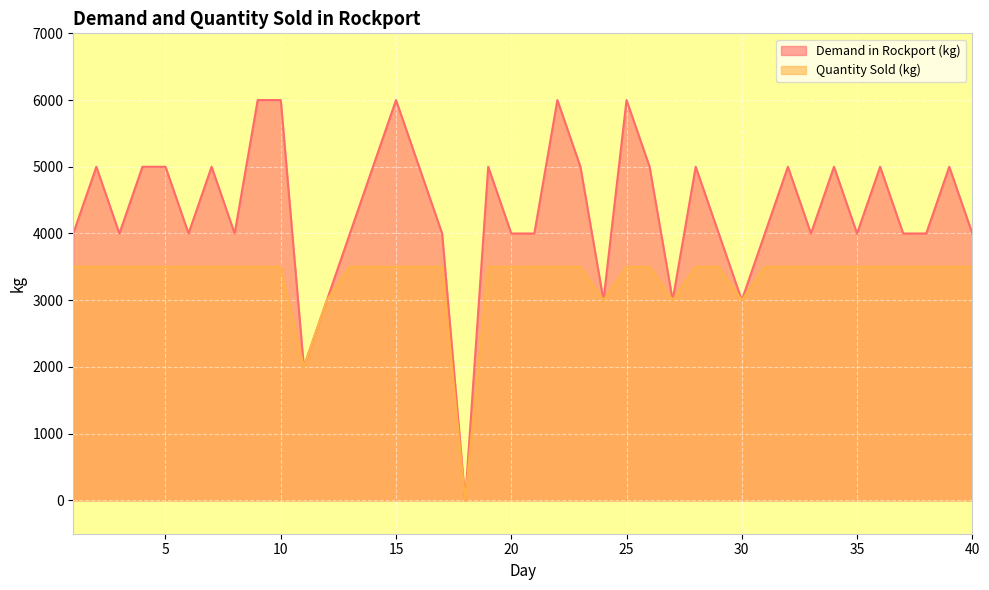

Is it true that Demand in Rockport (kg) equals 3273 at 28?

False